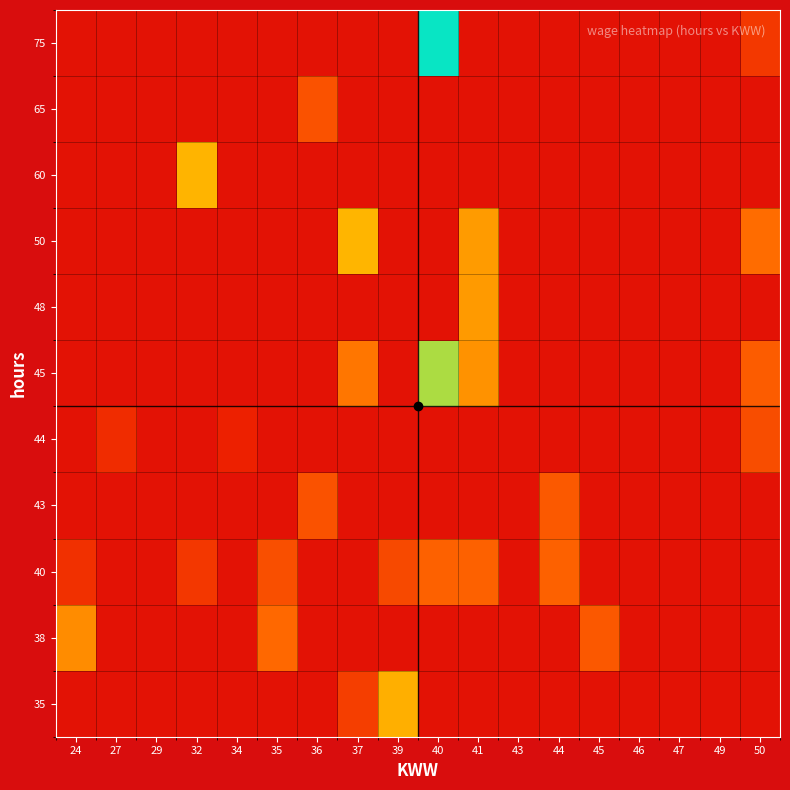

At 46, list the series in order from smallest to largest.

35, 38, 40, 43, 44, 45, 48, 50, 60, 65, 75